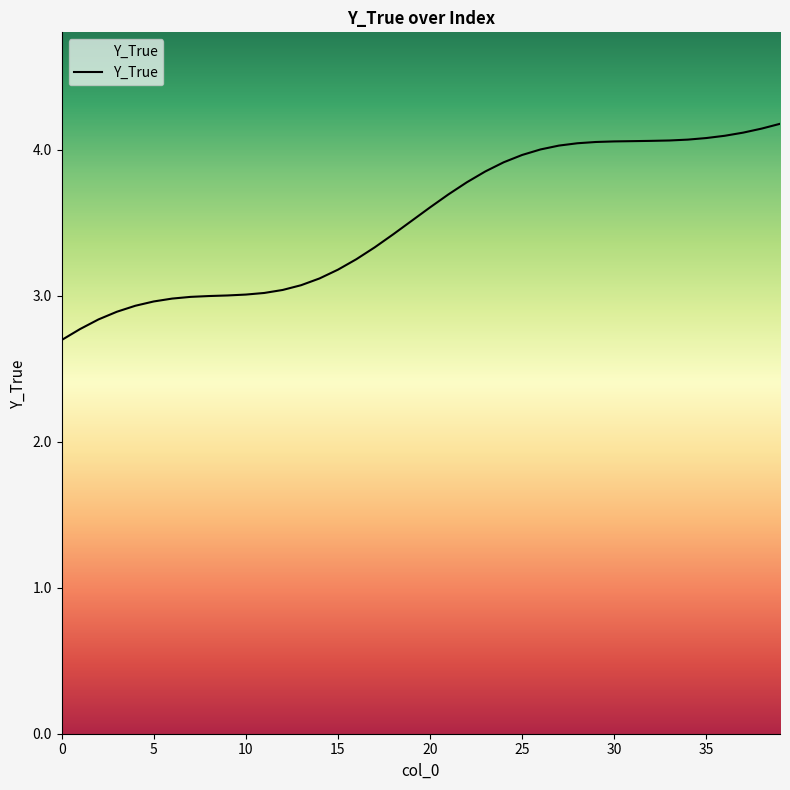

What is the minimum value shown in the chart?

2.7